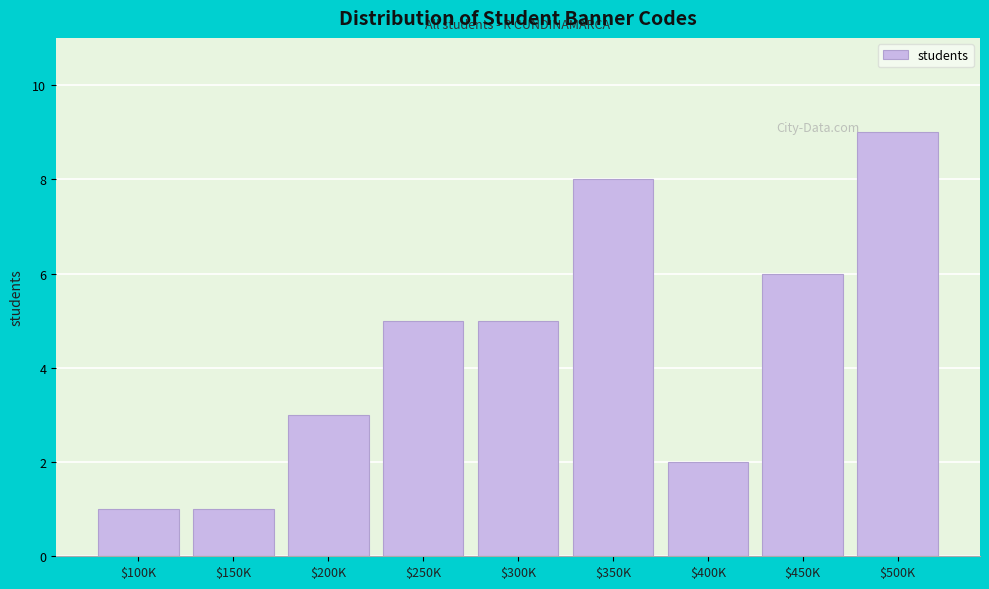

Reading left to right, transcribe all the data shown in this chart.

1	1	3	5	5	8	2	6	9